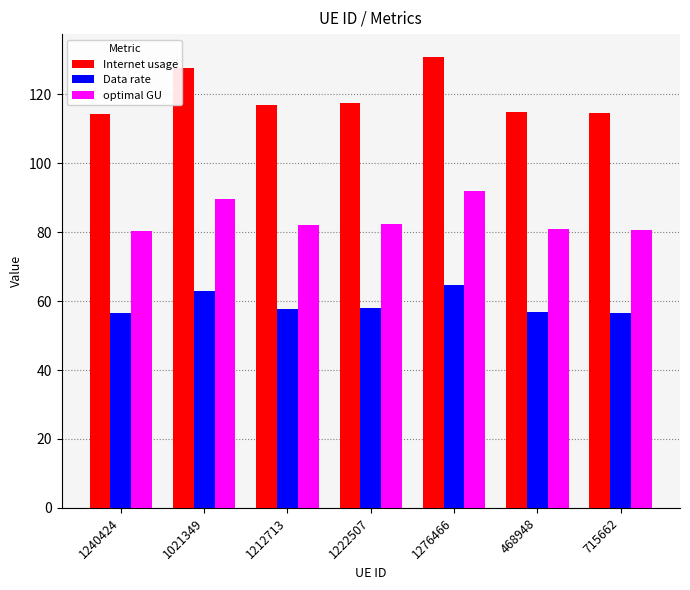

How many distinct data groups are displayed?

3